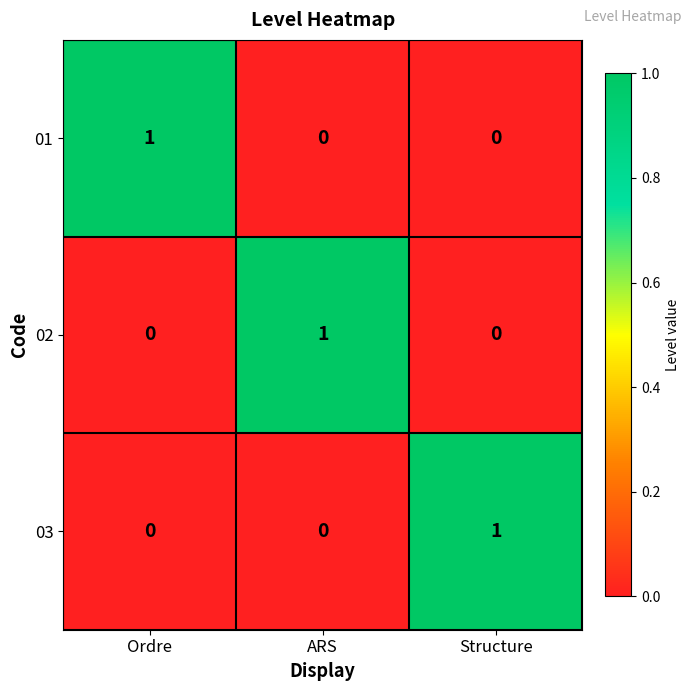

What is the spread (max minus min) of values at Structure?

1